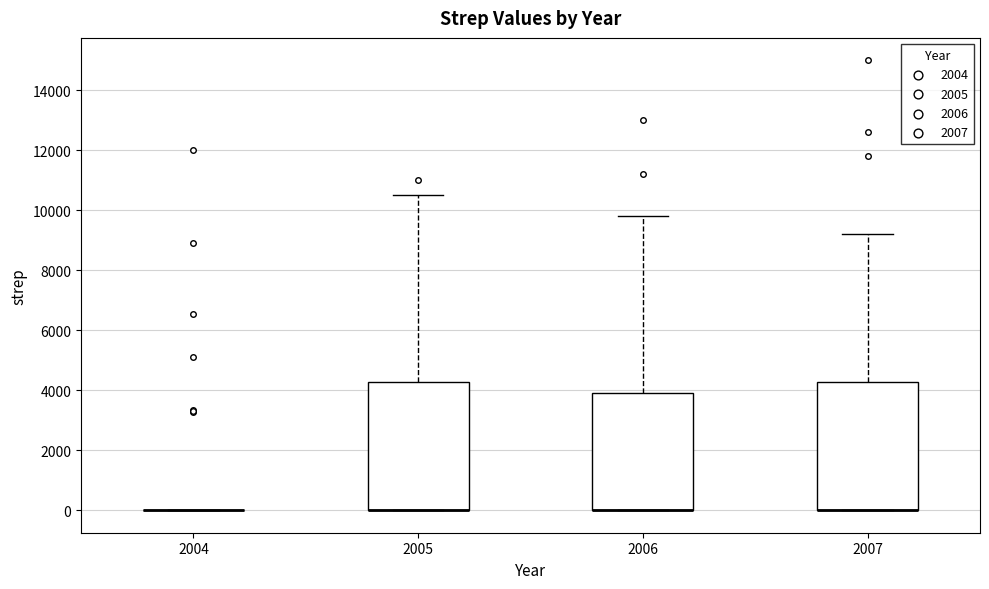

Reading left to right, transcribe this box plot: for each box, give where its median line is, the range the box spans, and where its two whiskers end, as read against the y-axis. The values are not printed on the chart, so give them approximately, as read against the axis.

2004: box collapsed to a line at 0, whiskers 0 to 0
2005: median 0 (drawn on the box's lower edge), box 0 to 4200, whiskers 0 to 10600
2006: median 0 (drawn on the box's lower edge), box 0 to 4000, whiskers 0 to 9800
2007: median 0 (drawn on the box's lower edge), box 0 to 4200, whiskers 0 to 9200